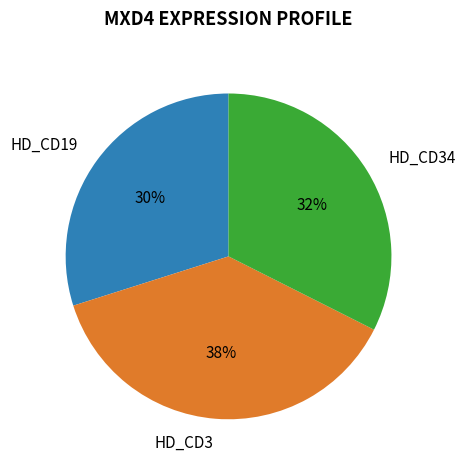

Is the sum of HD_CD34 and HD_CD19 greater than half?

Yes